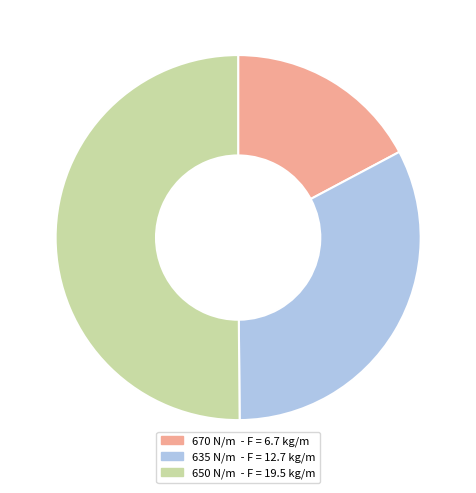

Approximately how many times larger is the value at 670 N/m - F = 6.7 kg/m compared to 635 N/m - F = 12.7 kg/m?

0.5